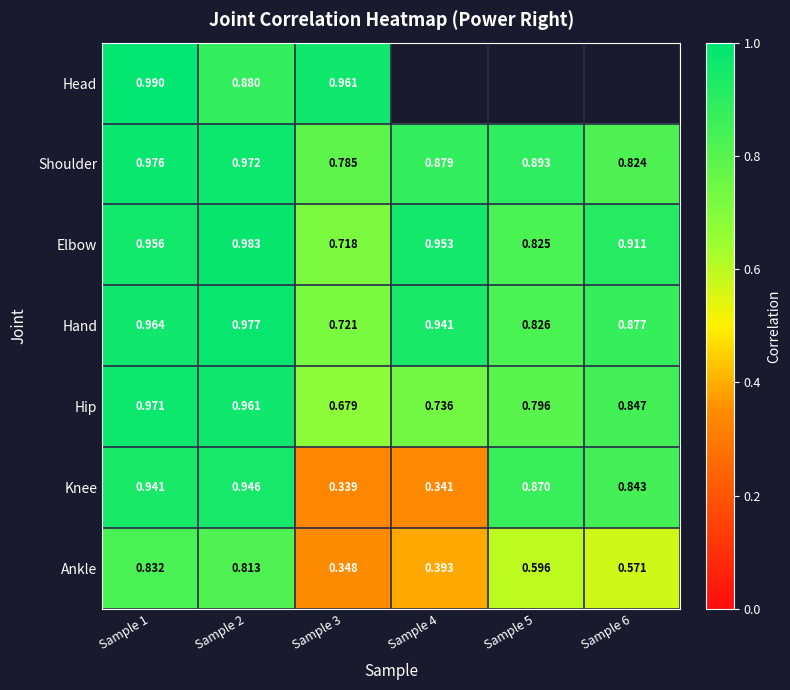

At which label does Knee reach its minimum?

Sample 3